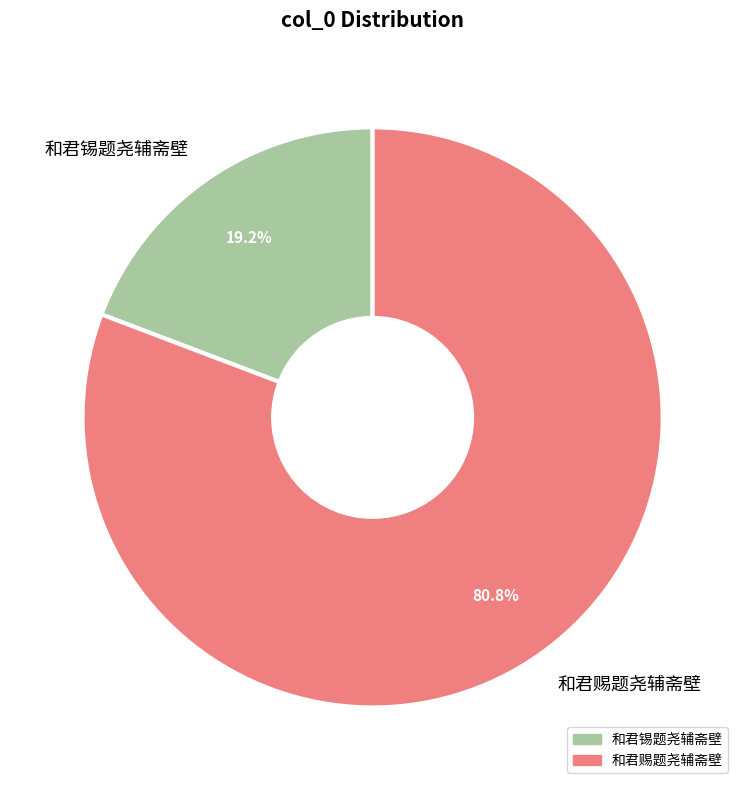

What percentage do 和君锡题尧辅斋壁 and 和君赐题尧辅斋壁 together represent?

100.0%